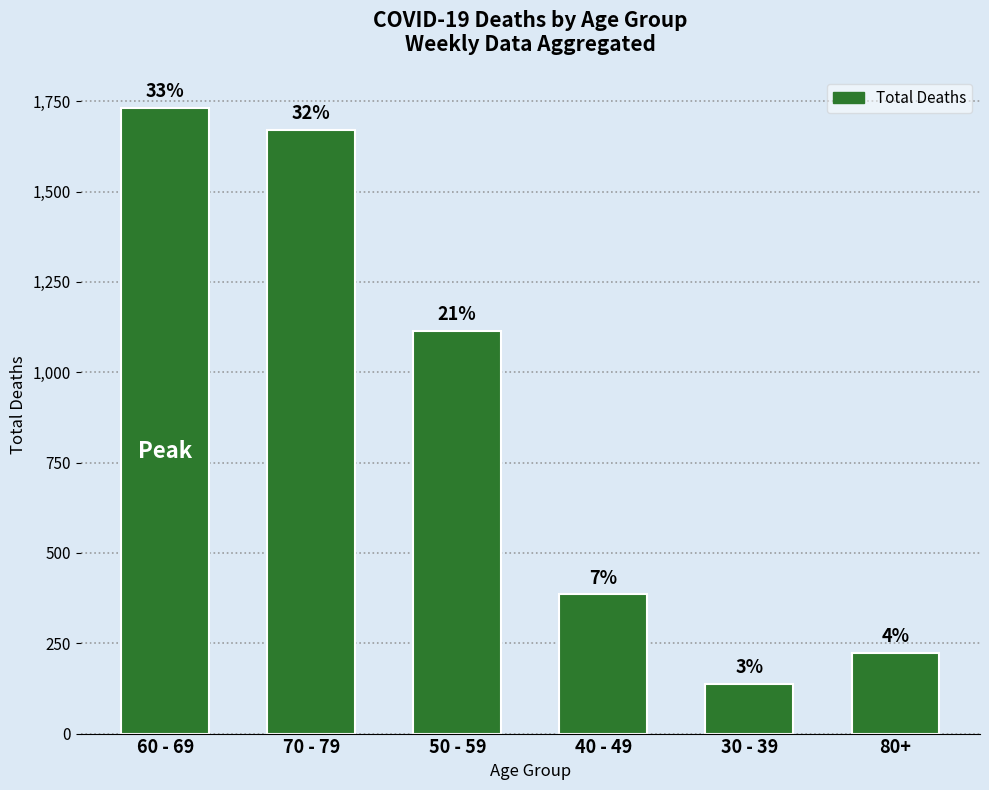

Which has a higher value, 50 - 59 or 30 - 39?

50 - 59